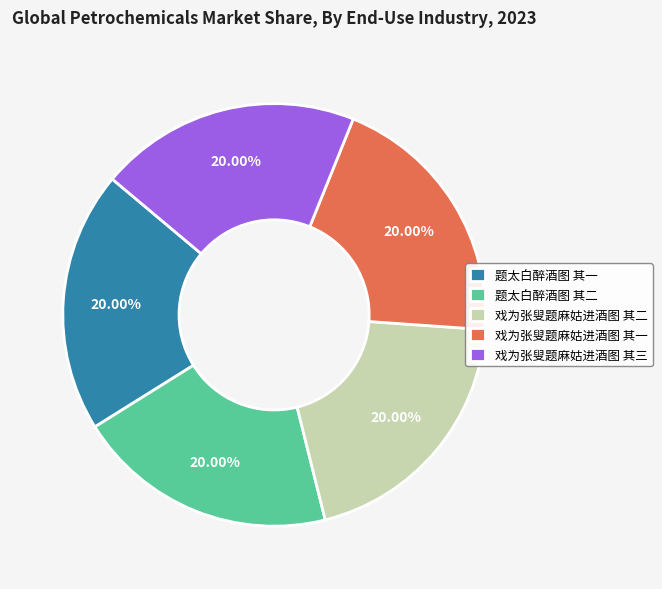

How many slices are in this pie chart?

5